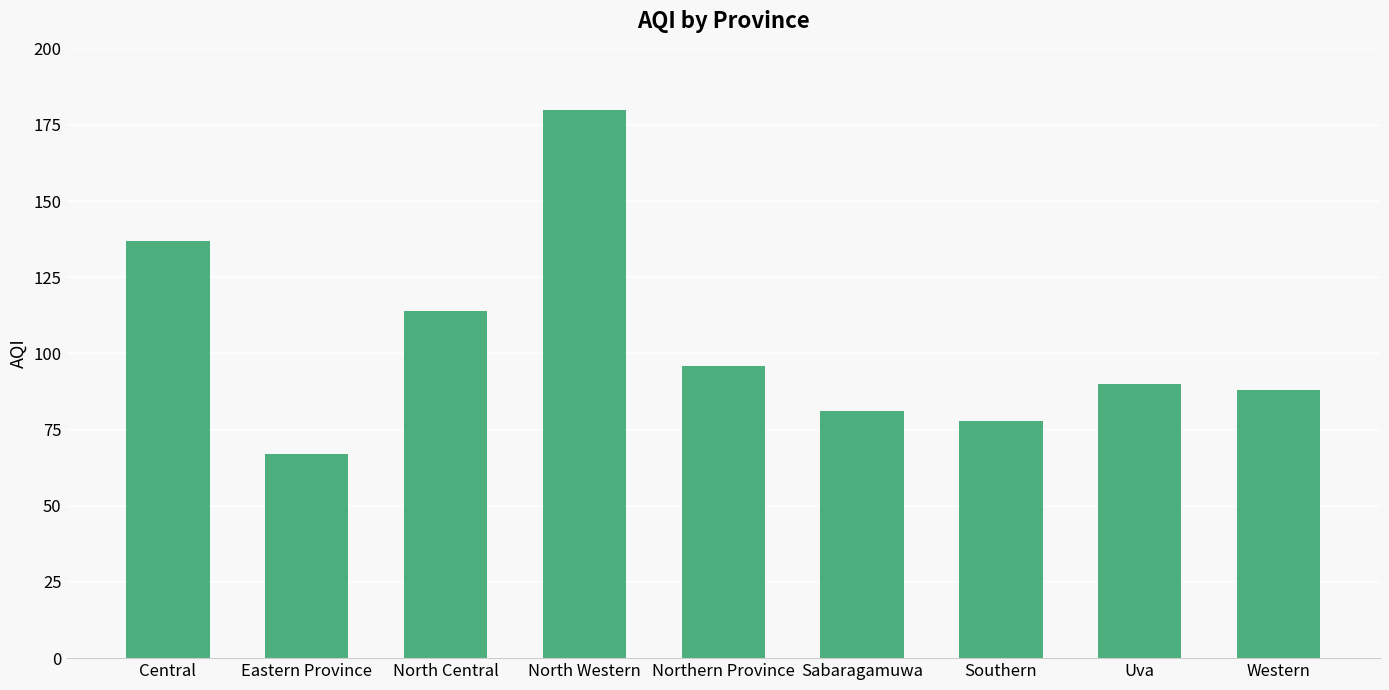

Approximately how many times larger is the value at North Western compared to Northern Province?

1.9